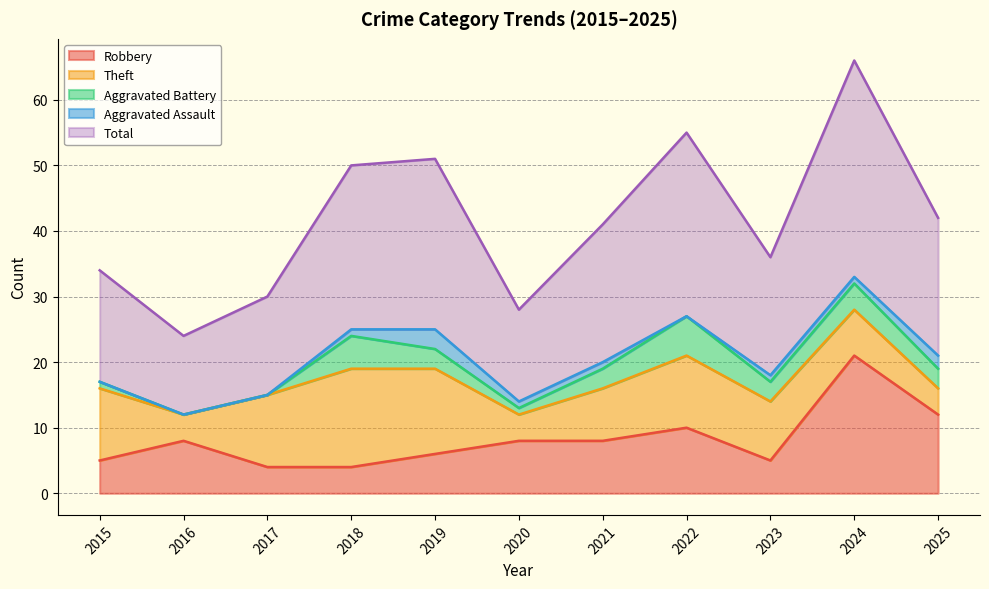

What is the highest value of the Aggravated Assault series?

3